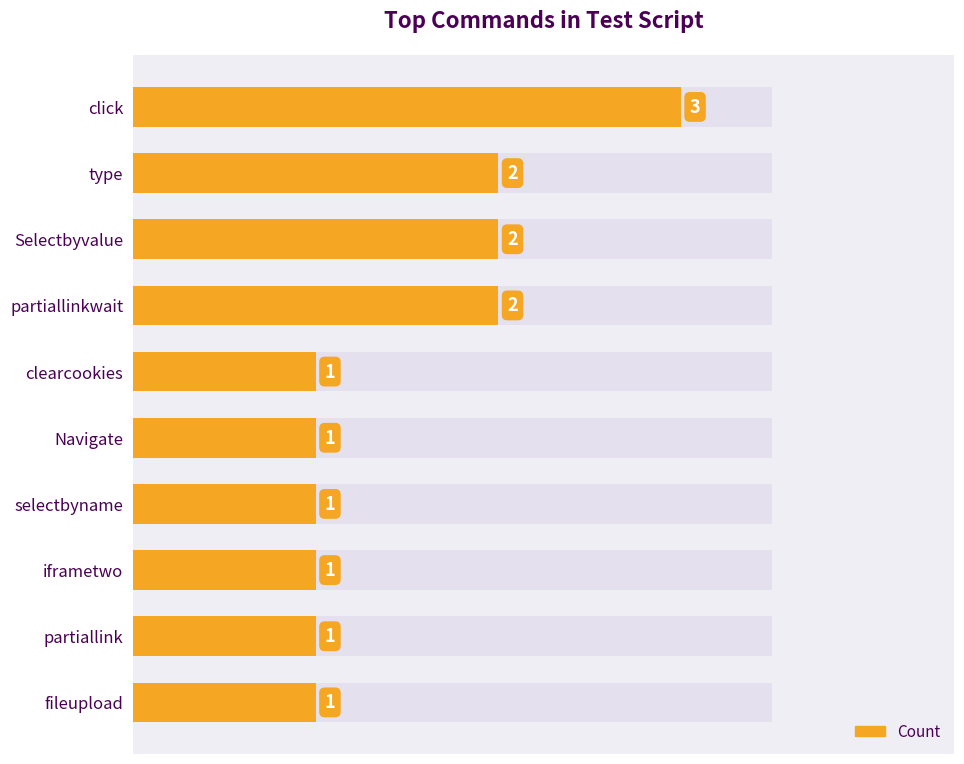

How many bars are there in total?

10